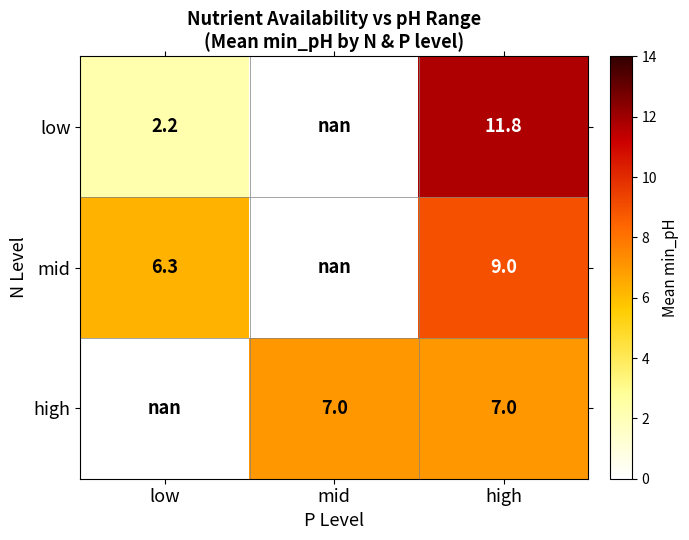

Is the value of high at mid greater than the value of low at high?

No